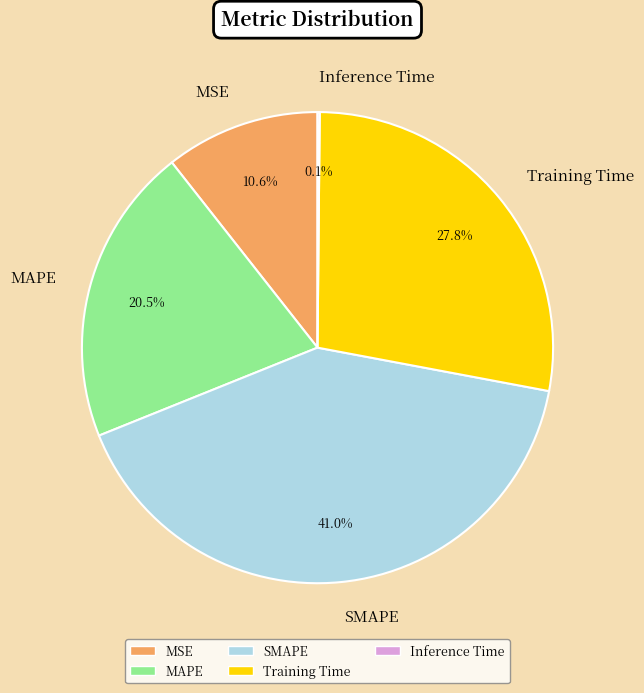

Which slice is the largest?

SMAPE